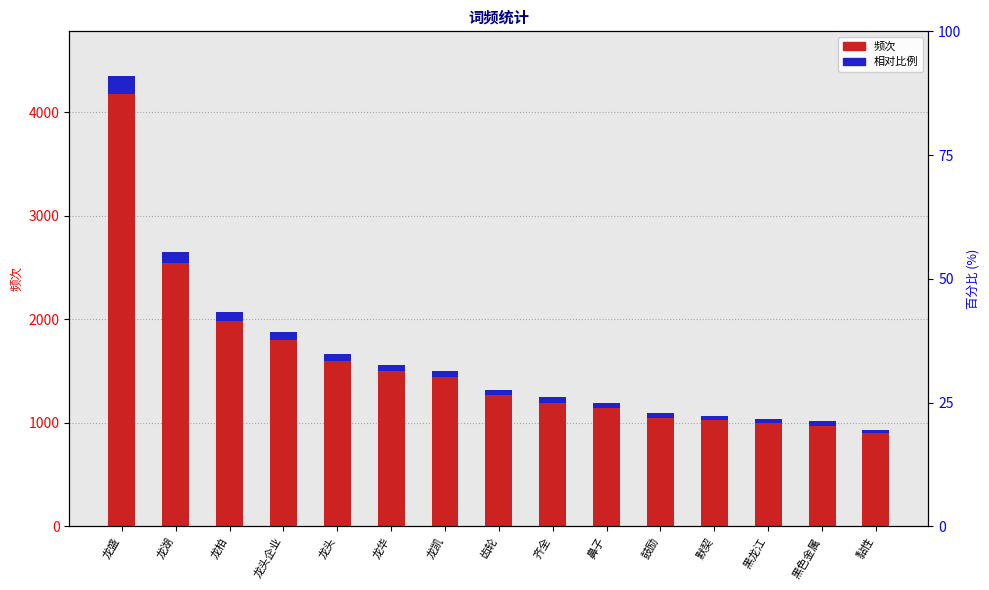

Which series has the largest total across all categories?

频次